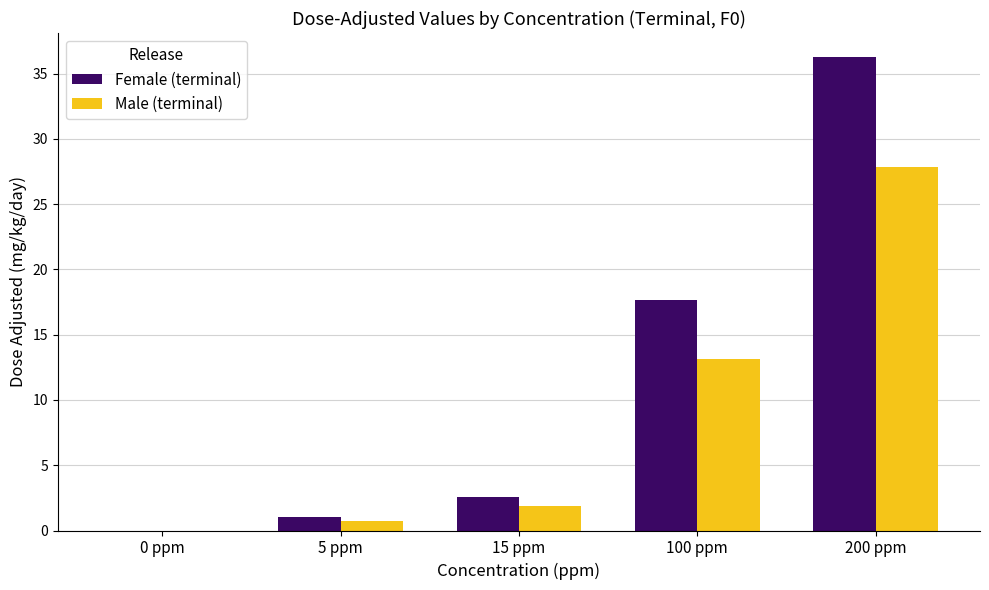

At which category is the sum across all series the highest?

200 ppm